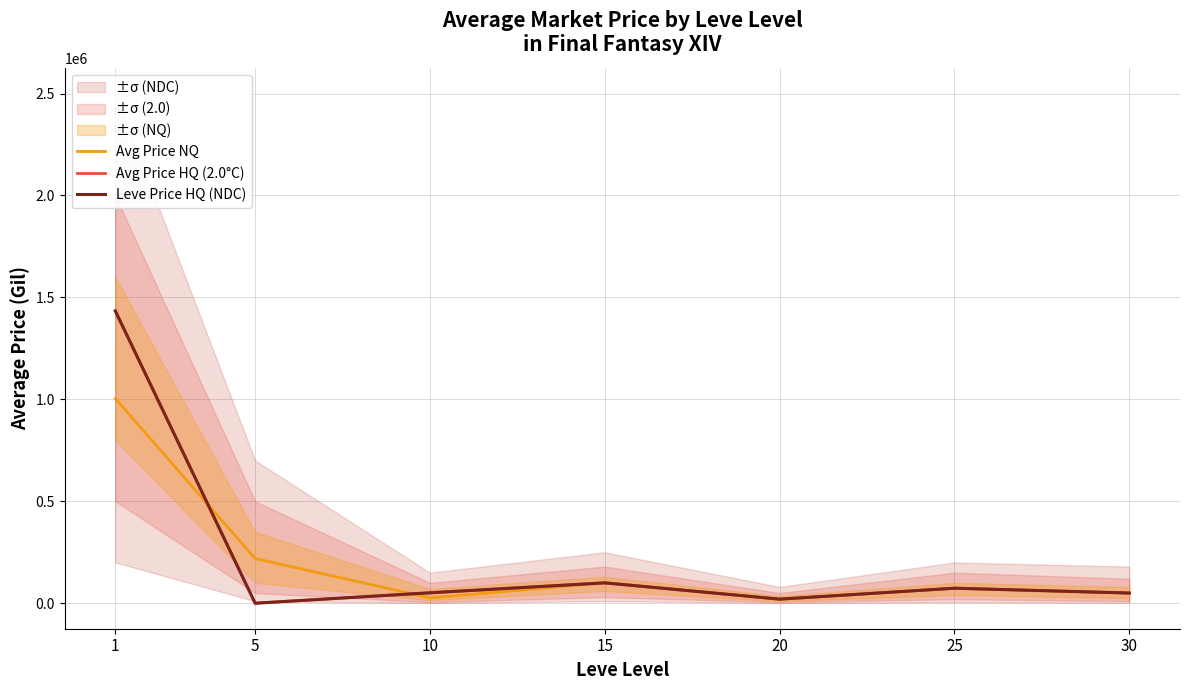

How many series are shown in this chart?

3